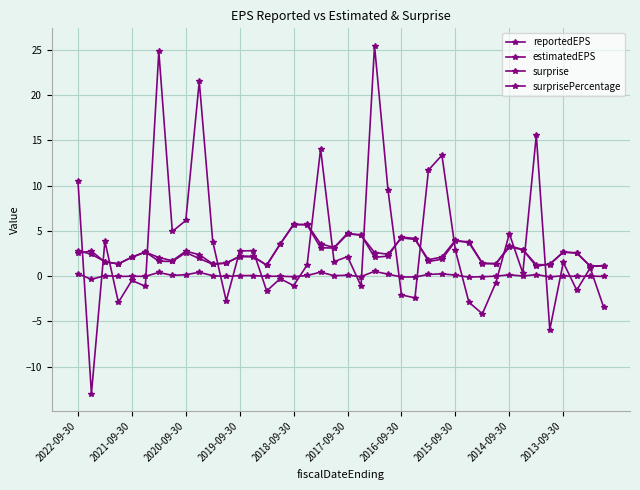

Count the number of data series in this chart.

4